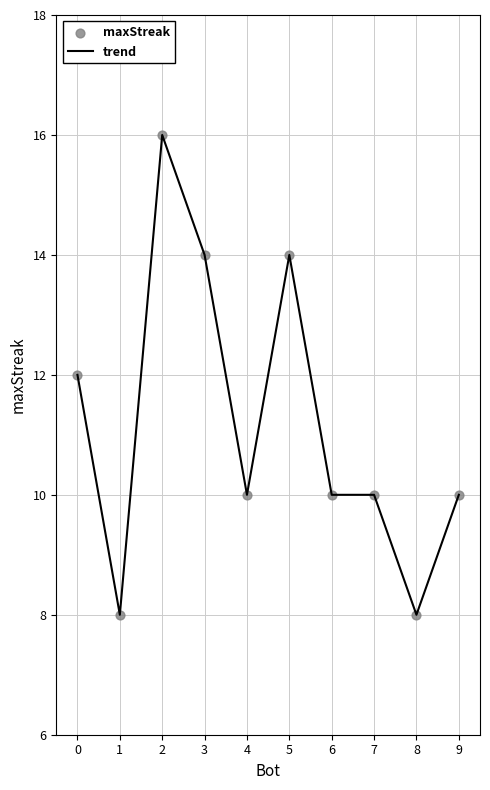

What is the change in value from 1 to 5?

+6